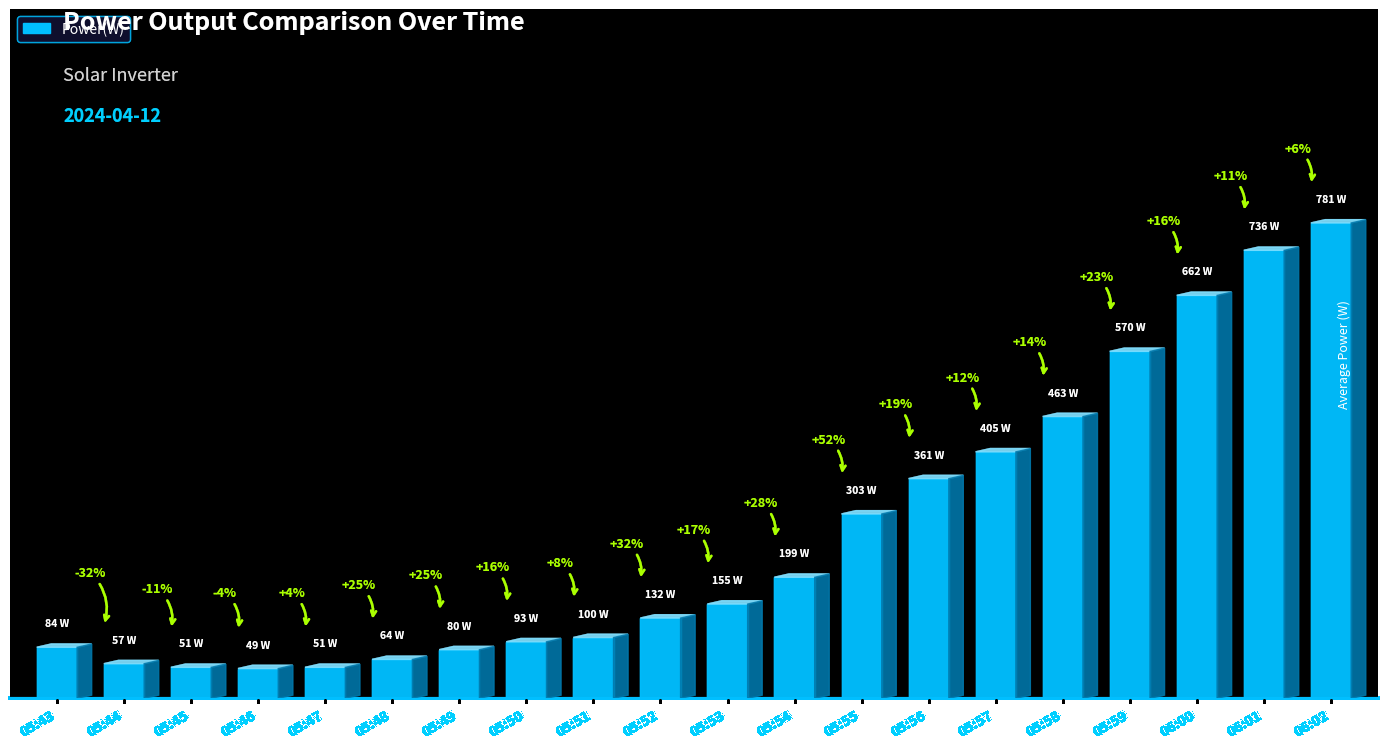

What is the difference between the second highest and minimum values?

687